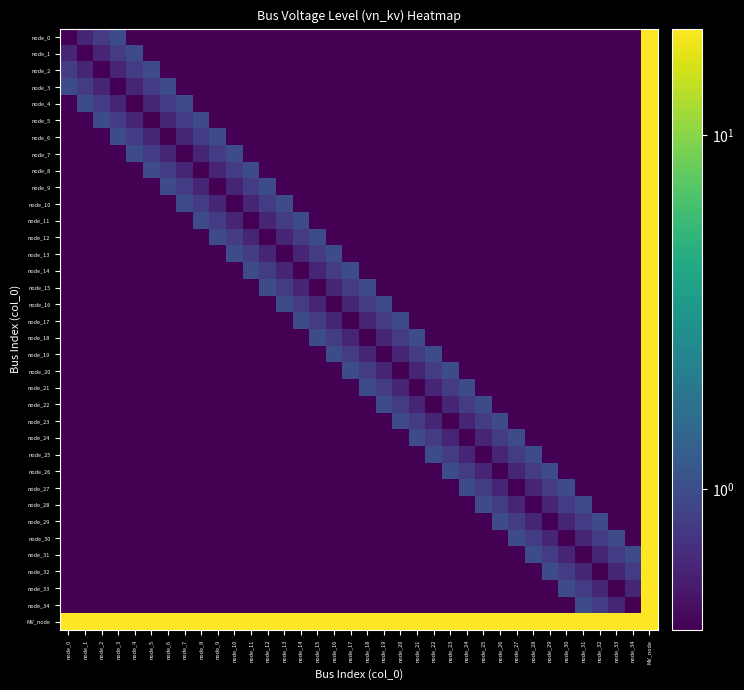

Which series has the widest spread of values?

node_0